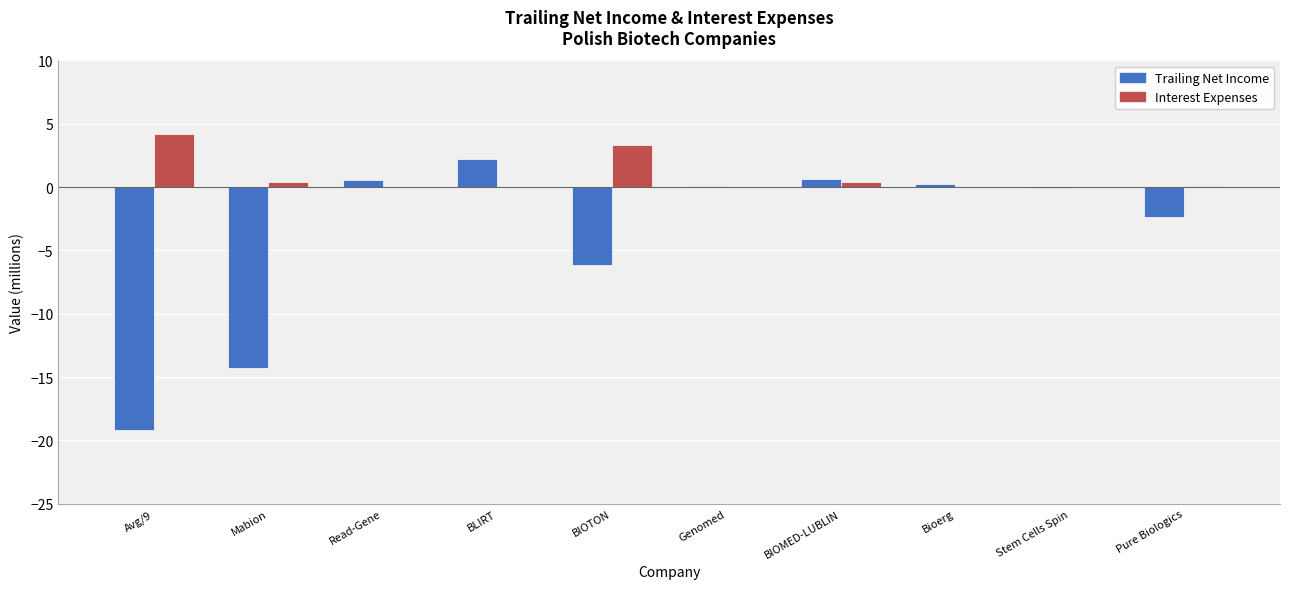

Count the number of data series in this chart.

2